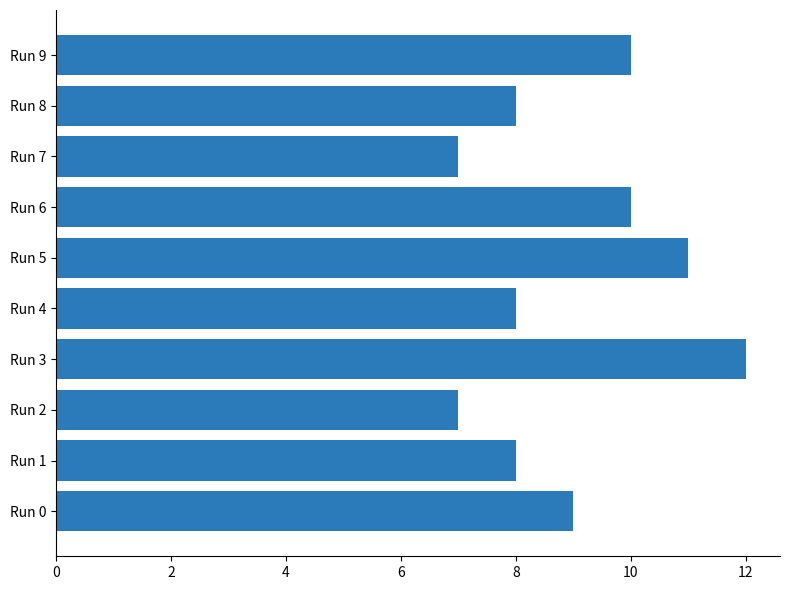

Count the number of categories in the chart.

10